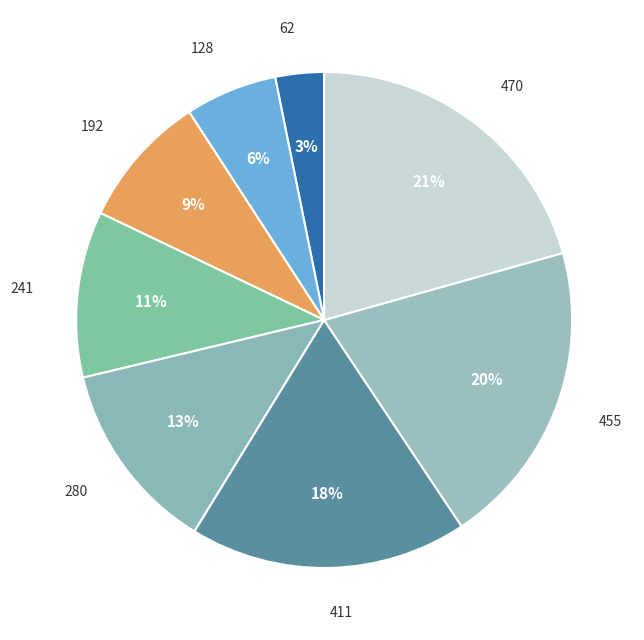

Is the sum of 470 and 241 greater than half?

No